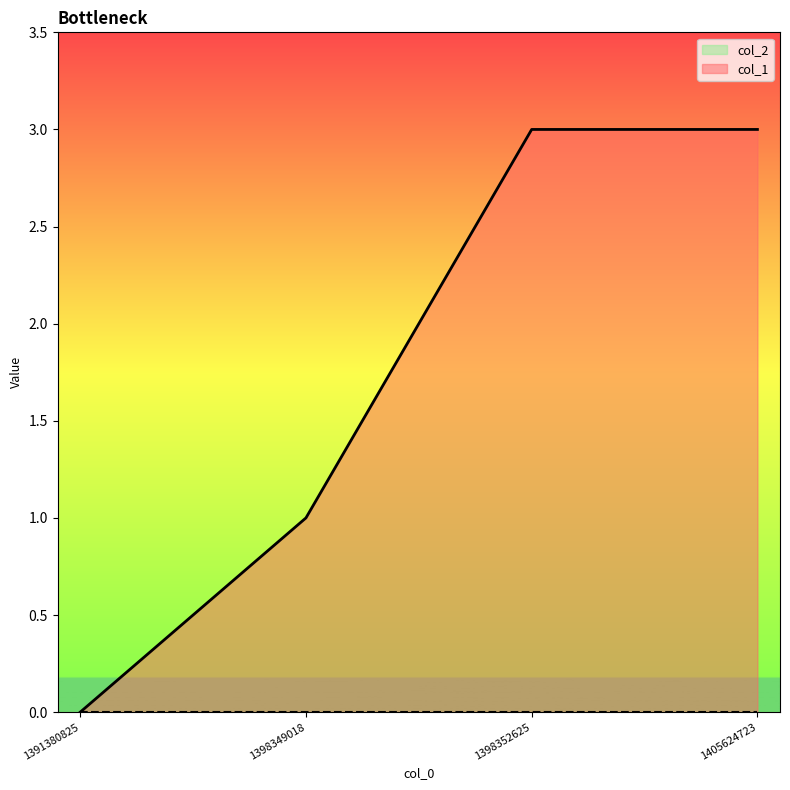

True or false: the data has more than 2 interior local peaks.

False